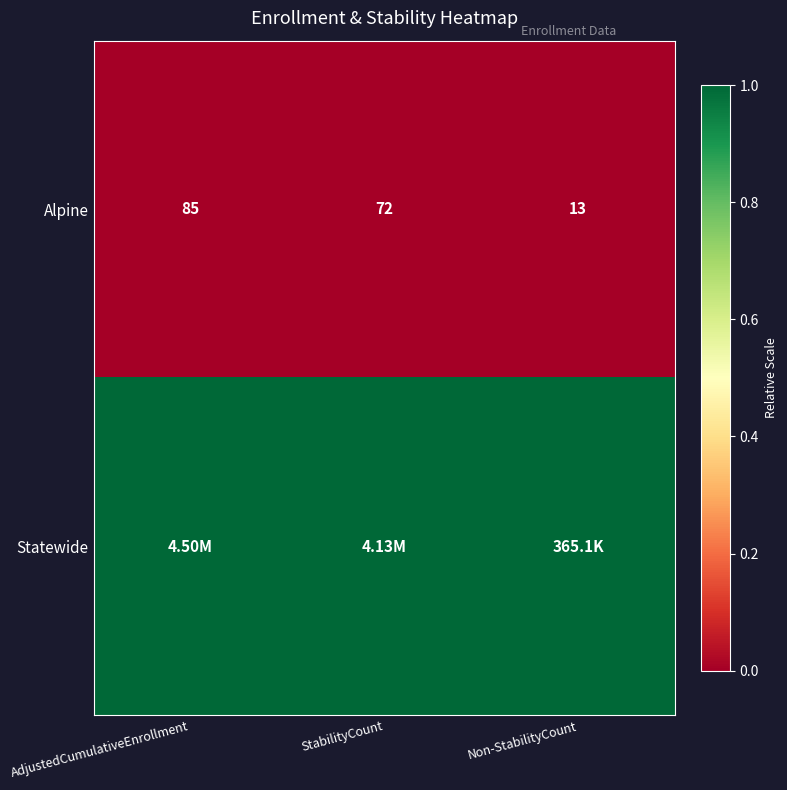

What is the sum of all Alpine values?

170